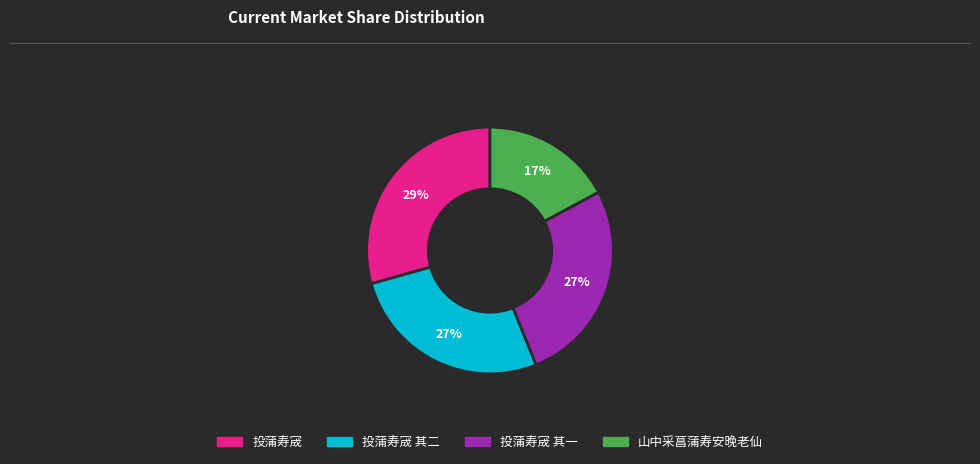

Between 山中采菖蒲寿安晚老仙 and 投蒲寿宬, which is larger?

投蒲寿宬